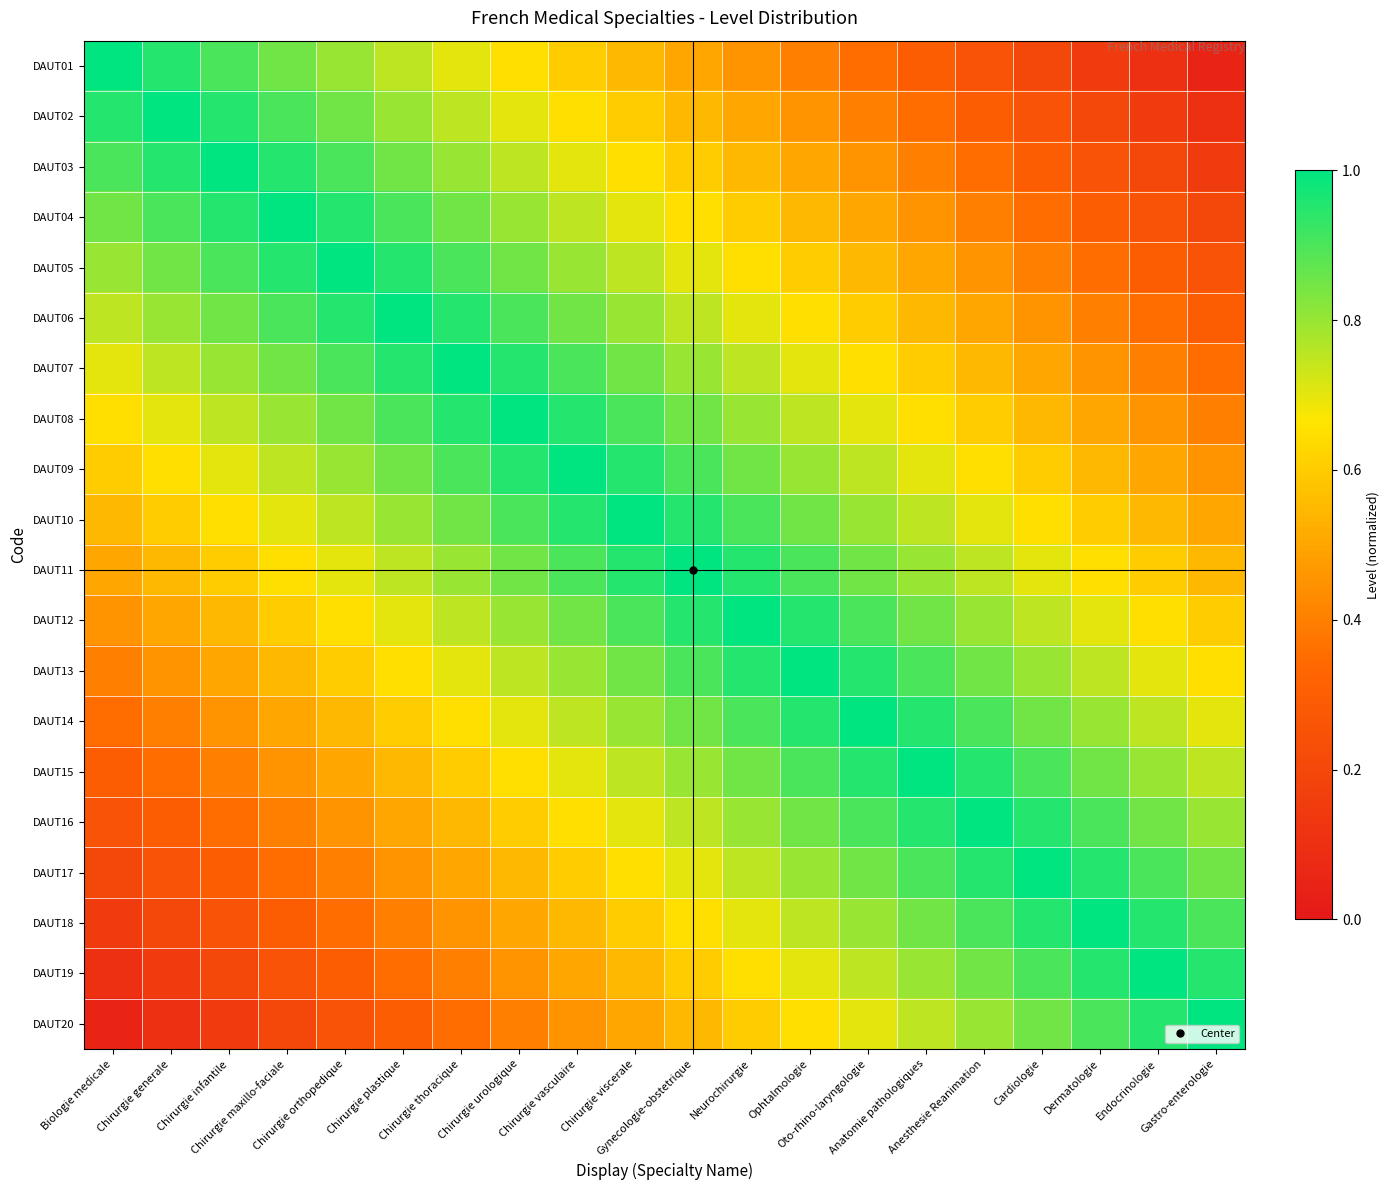

Which series has the largest total across all categories?

DAUT10